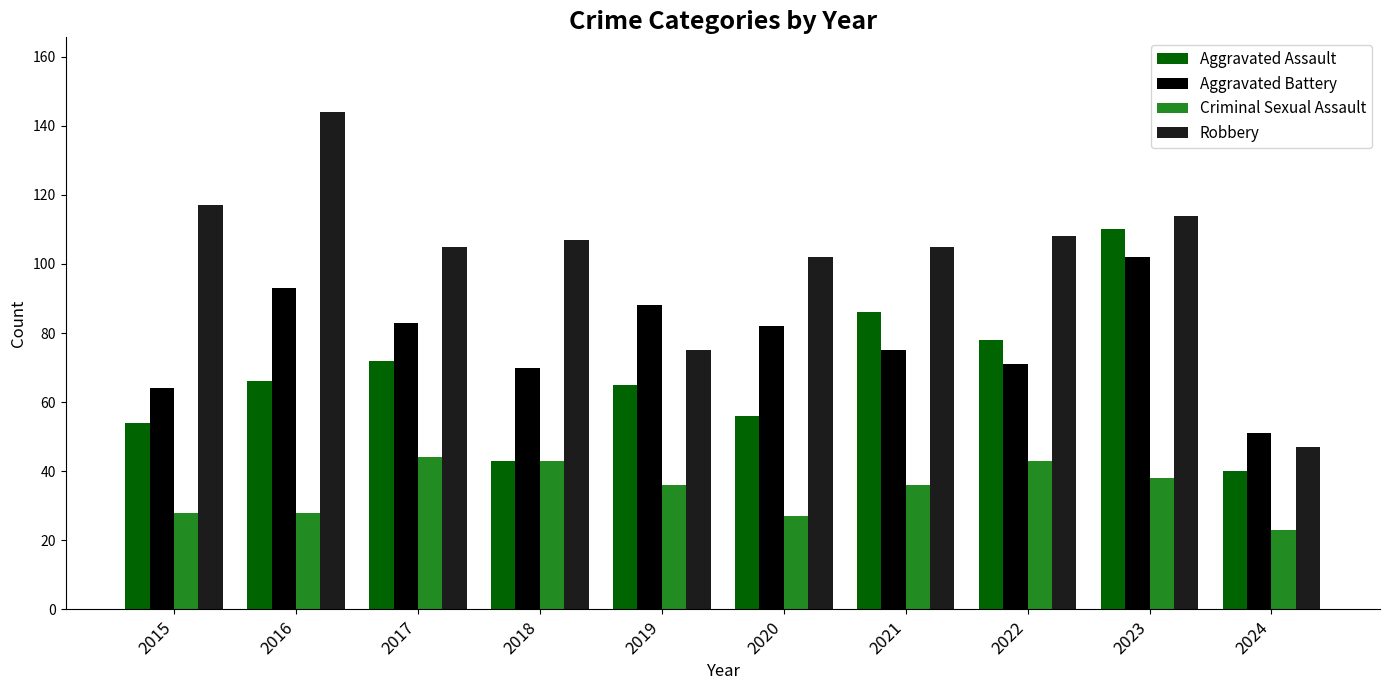

How many categories are shown in the chart?

10